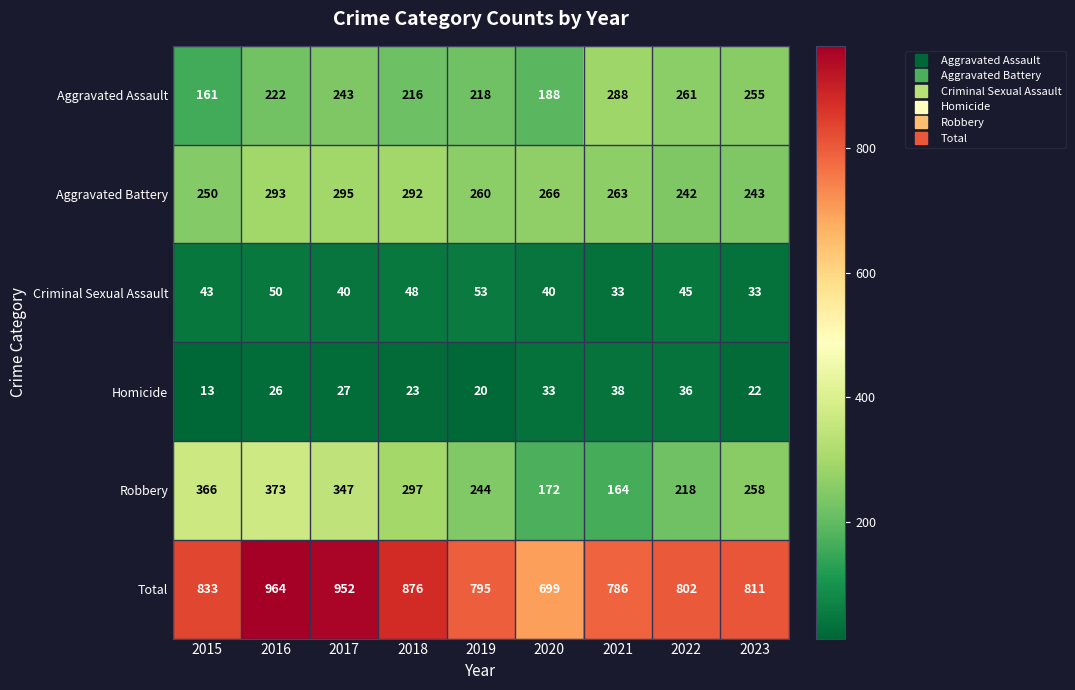

What is the total value across all series at 2020?

1398